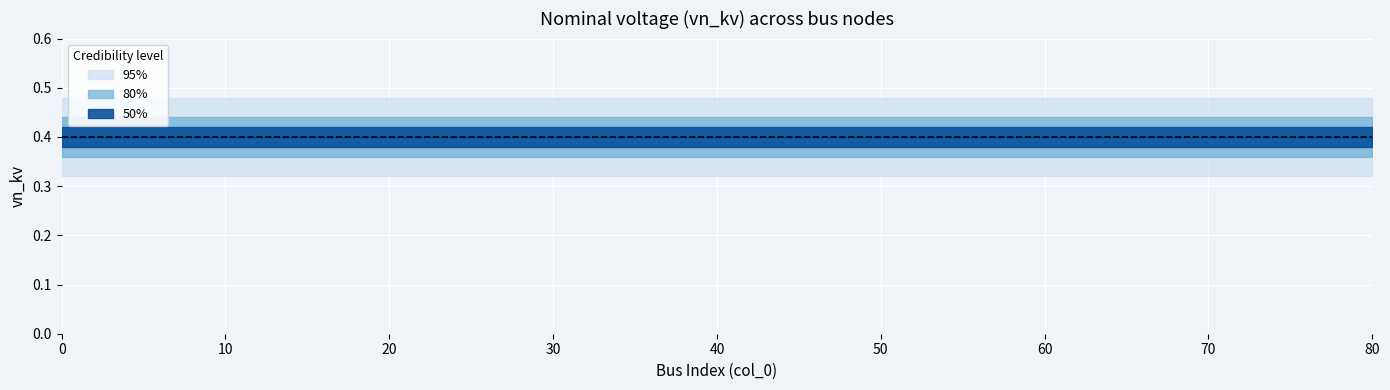

List the series in order of their peak value, highest first.

upper_95, upper_80, vn_kv, lower_80, lower_95